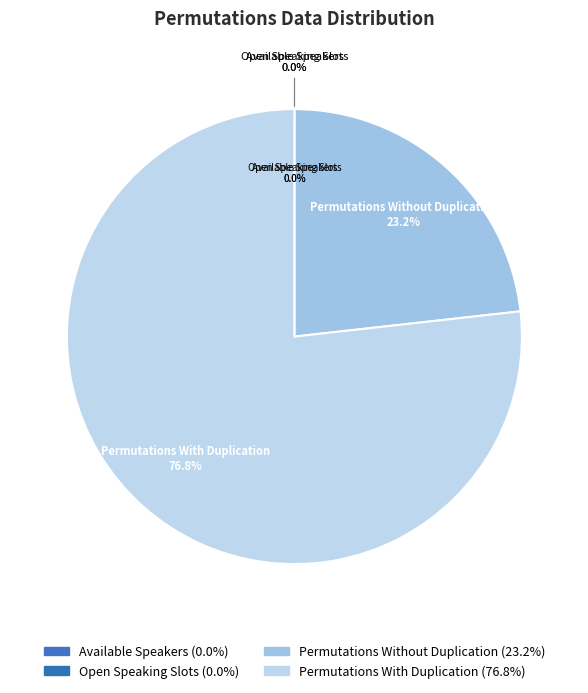

Combined, what portion of the pie is Permutations With Duplication and Available Speakers?

76.8%